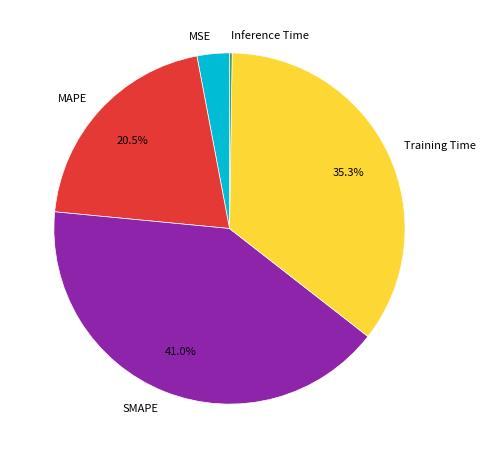

To the nearest percent, what is the average slice percentage?

20%